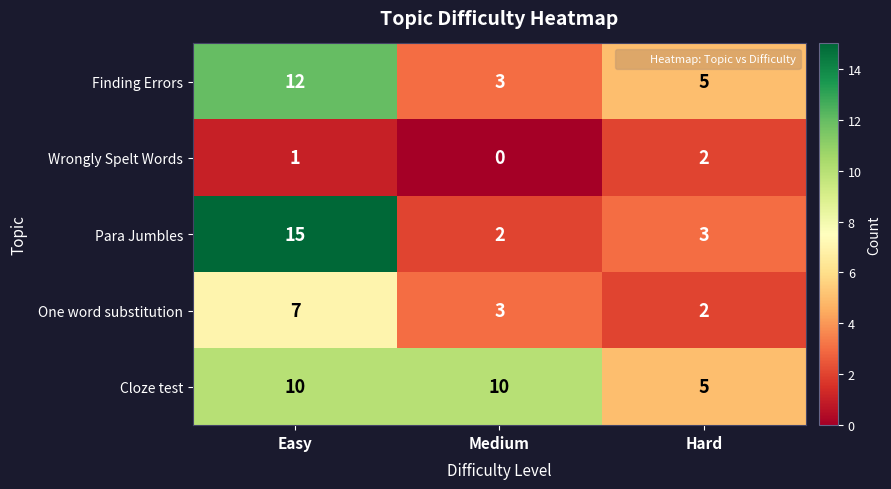

Reading left to right, transcribe all the data shown in this chart.

Finding Errors: 12	3	5
Wrongly Spelt Words: 1	0	2
Para Jumbles: 15	2	3
One word substitution: 7	3	2
Cloze test: 10	10	5